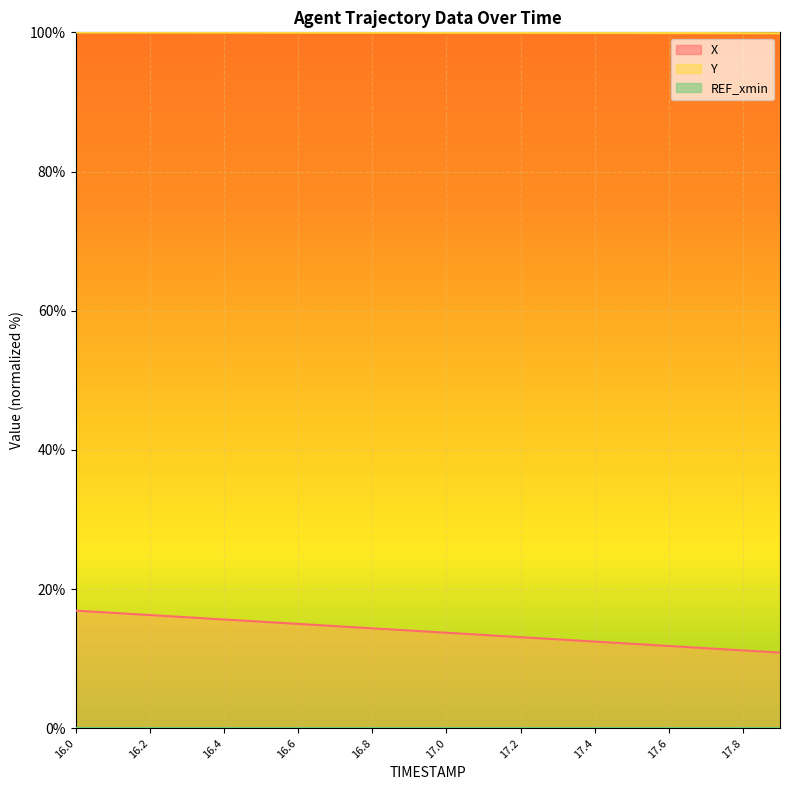

True or false: Y has more than 0 interior local peaks.

False